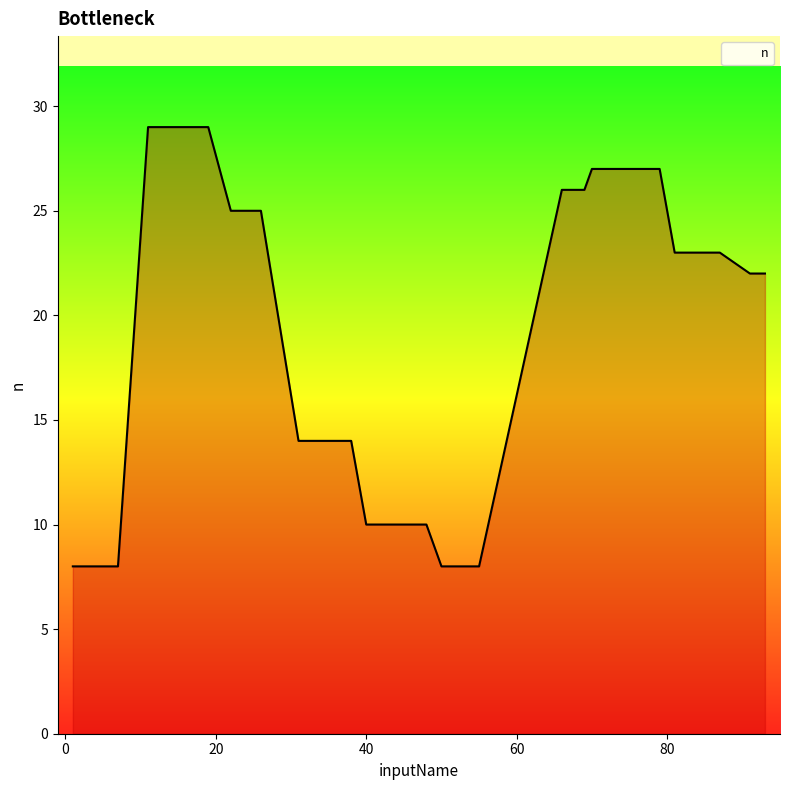

Does the chart have visible grid lines?

No